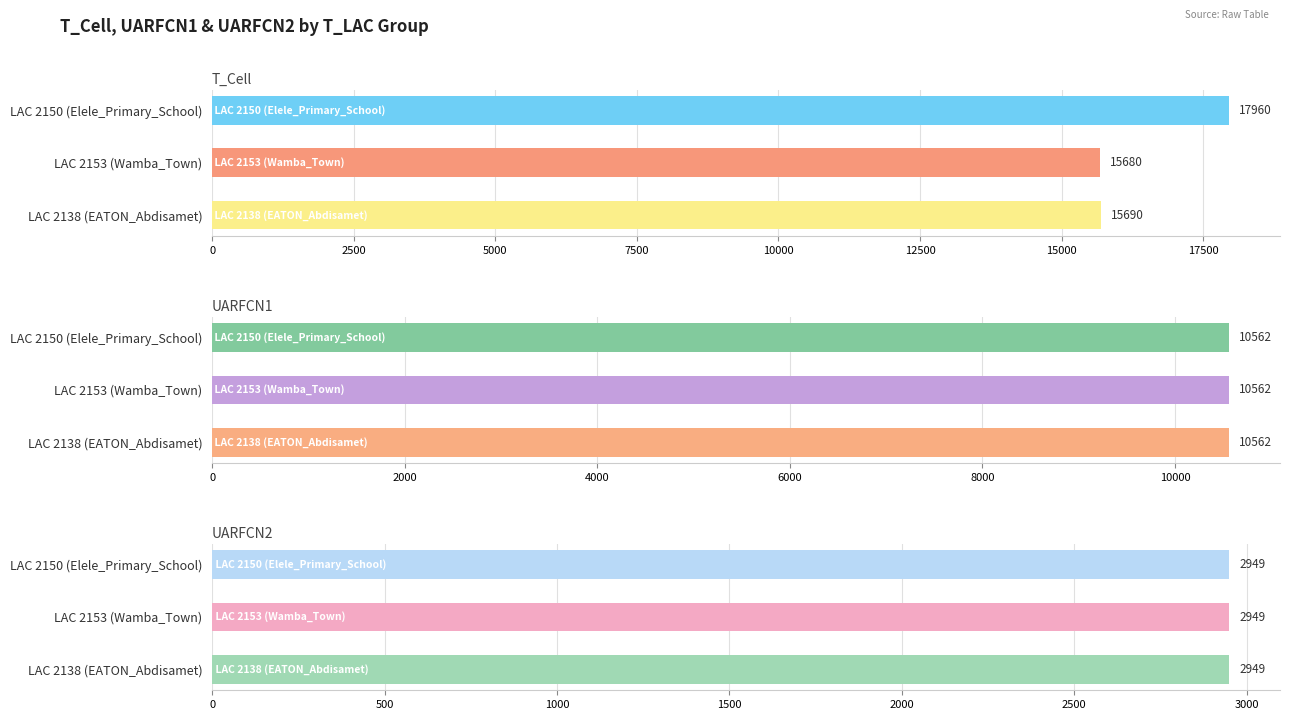

Does the chart contain stacked bars?

No